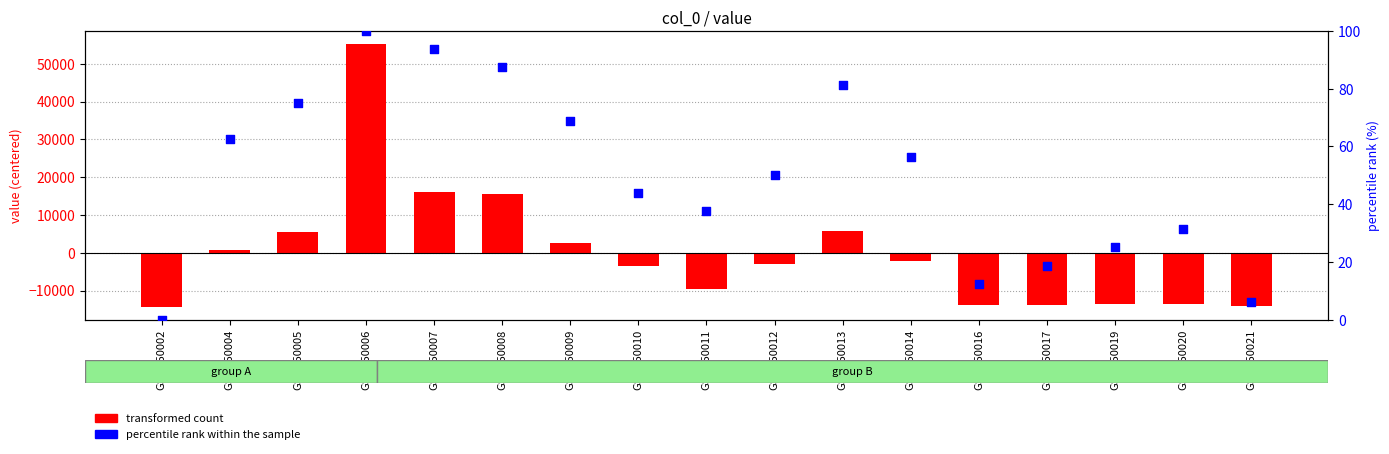

Which series has the largest Y range (max minus min)?

transformed count